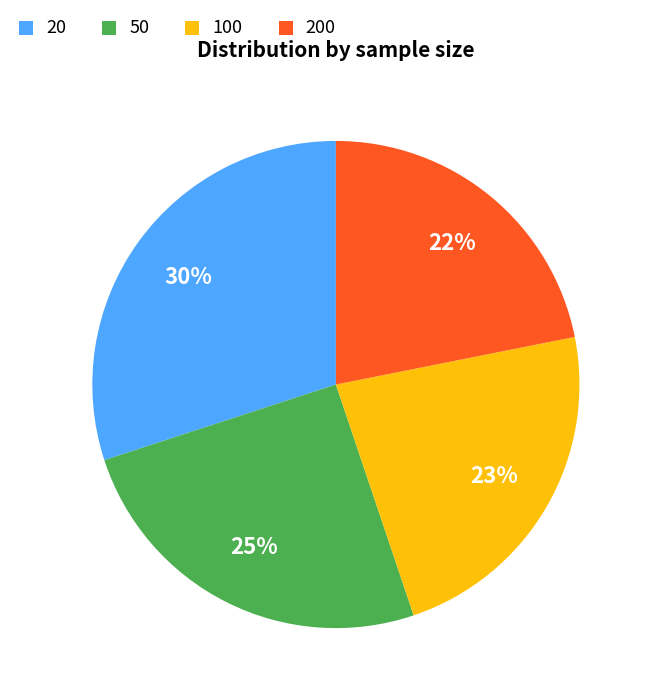

Is there any slice that represents more than half of the pie?

No